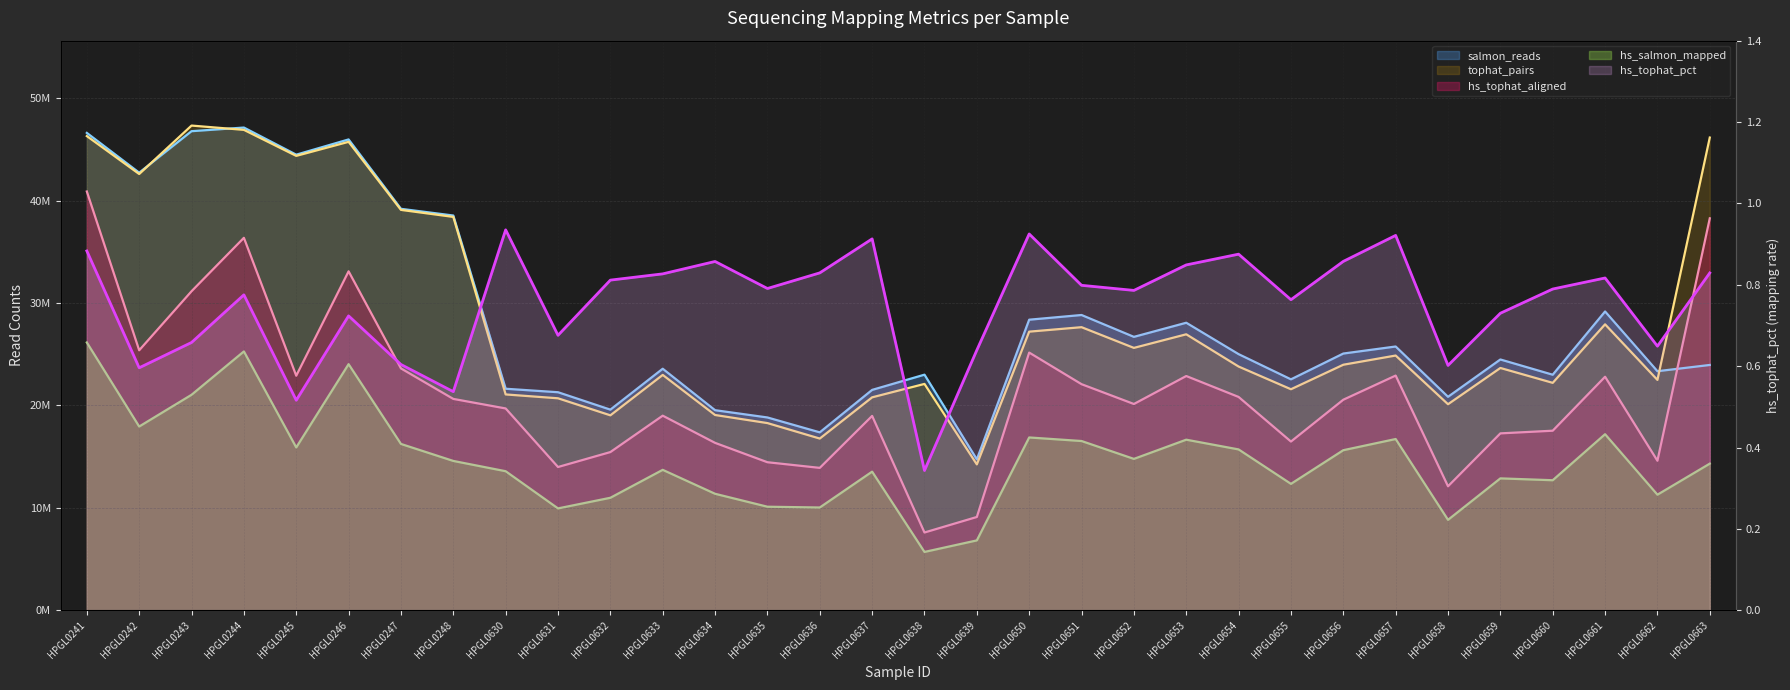

What is the sum of all values?

24.1